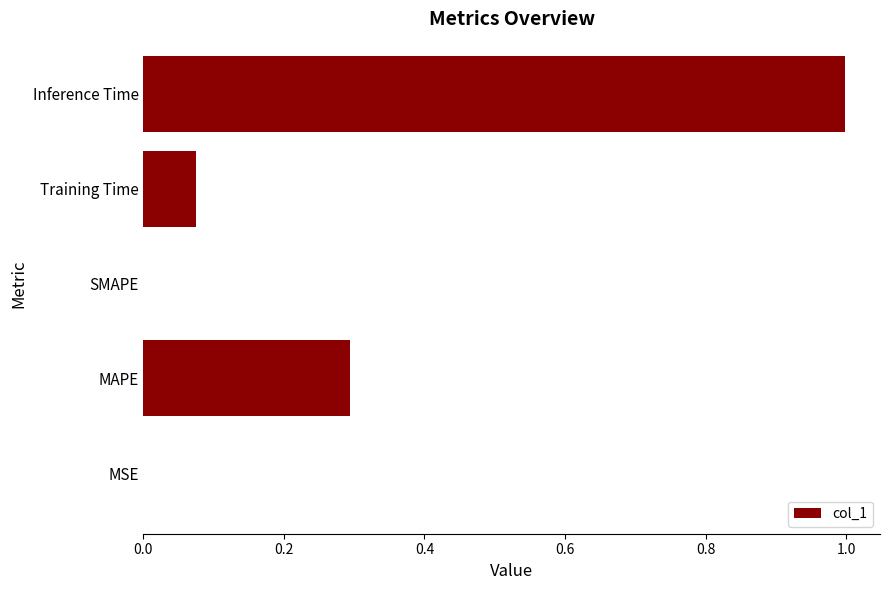

Are the bars grouped side by side (vs. stacked)?

No